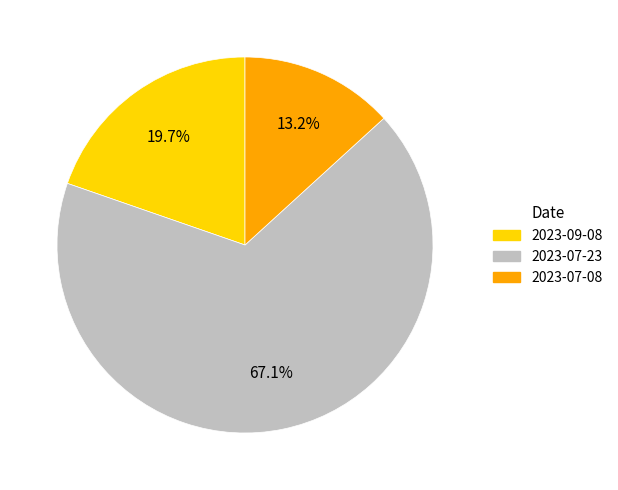

How many segments does this pie chart have?

3